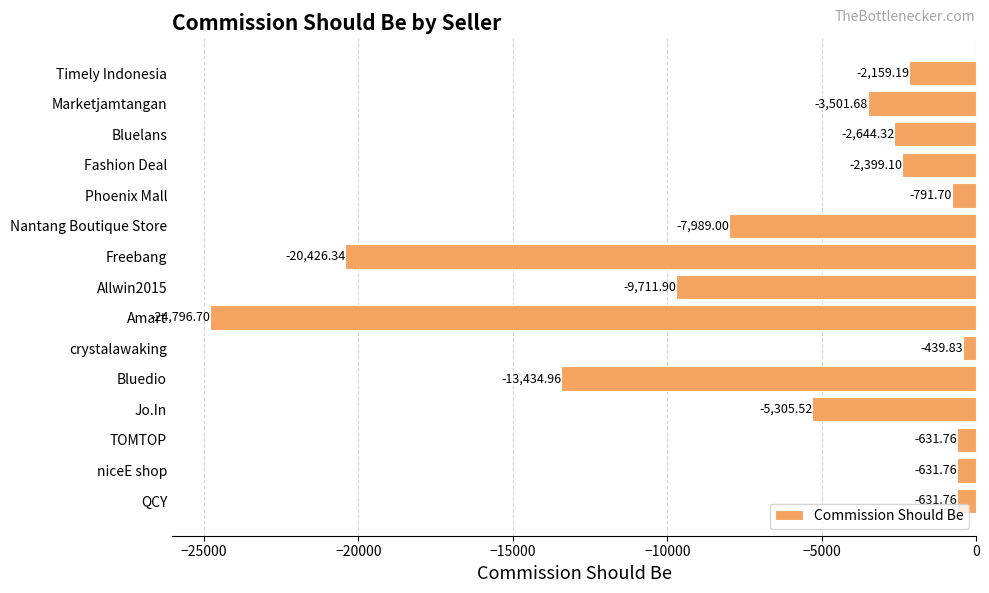

What is the label of the 11th bar from the top?

Bluedio